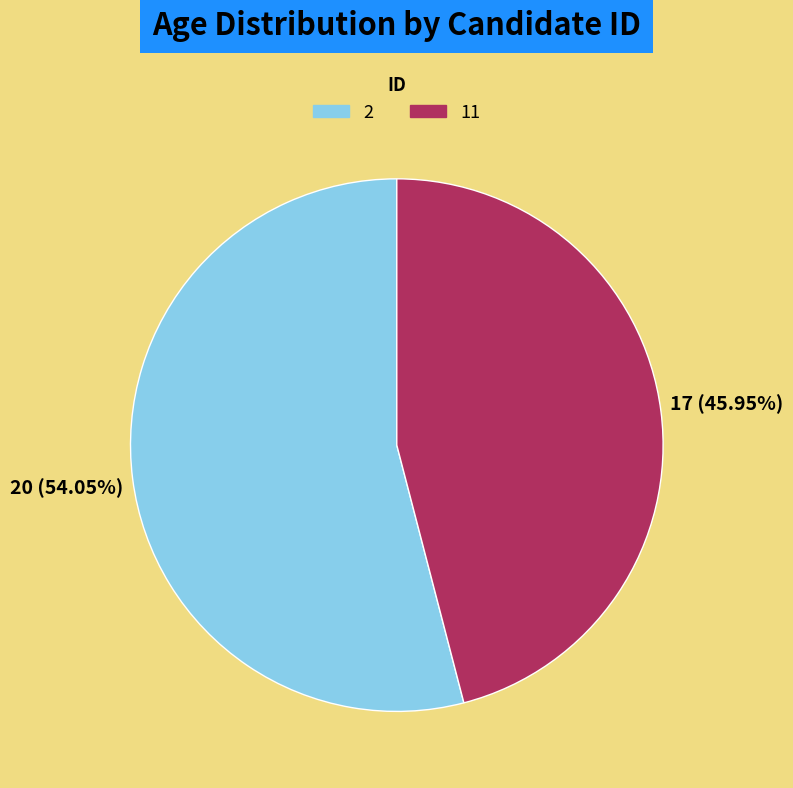

Does 11 account for over 50% of the chart?

No